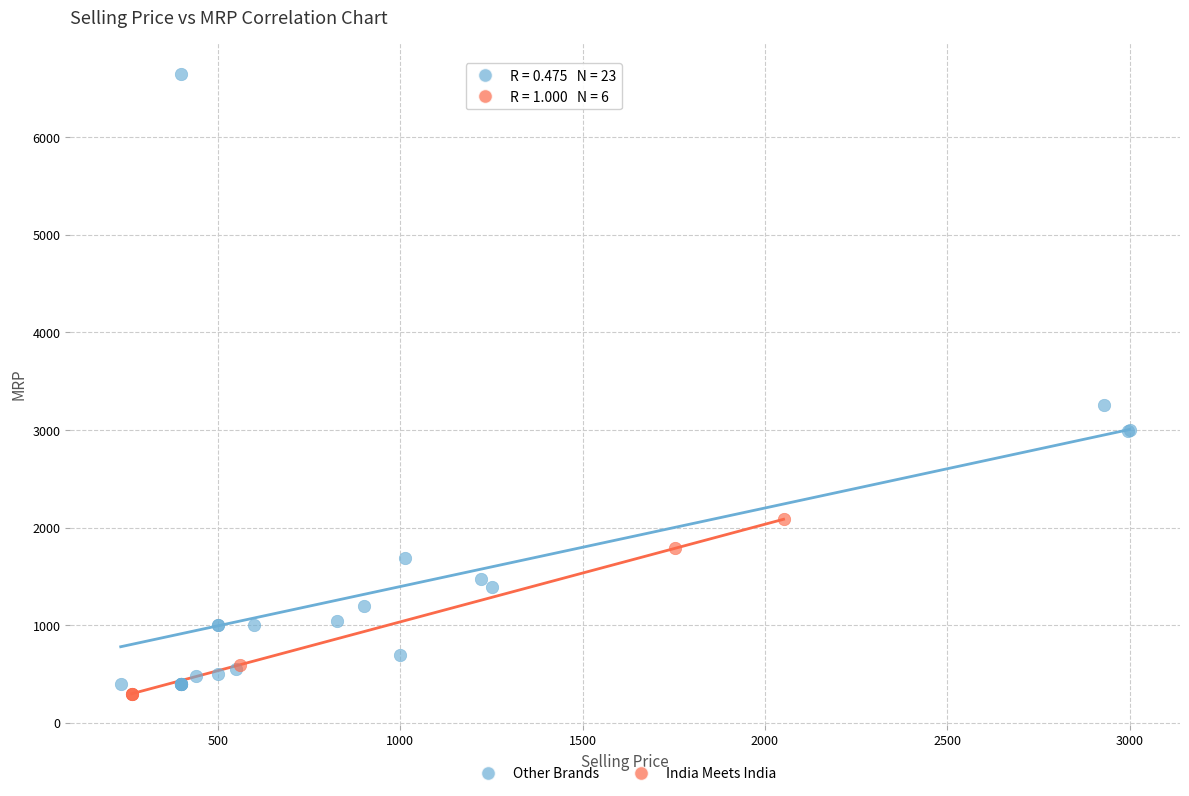

Which series has the largest Y range (max minus min)?

Other Brands